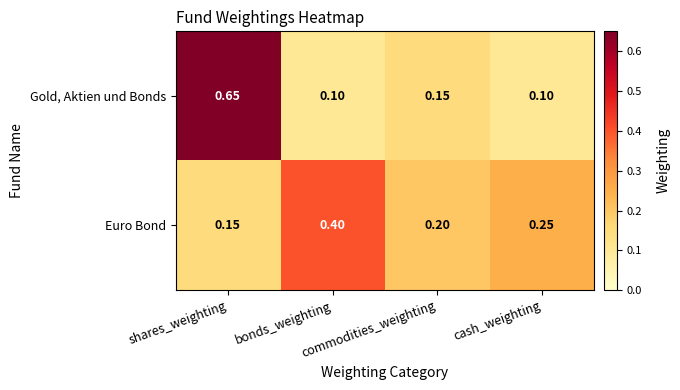

Rank the series by their maximum value, from lowest to highest.

Euro Bond, Gold, Aktien und Bonds